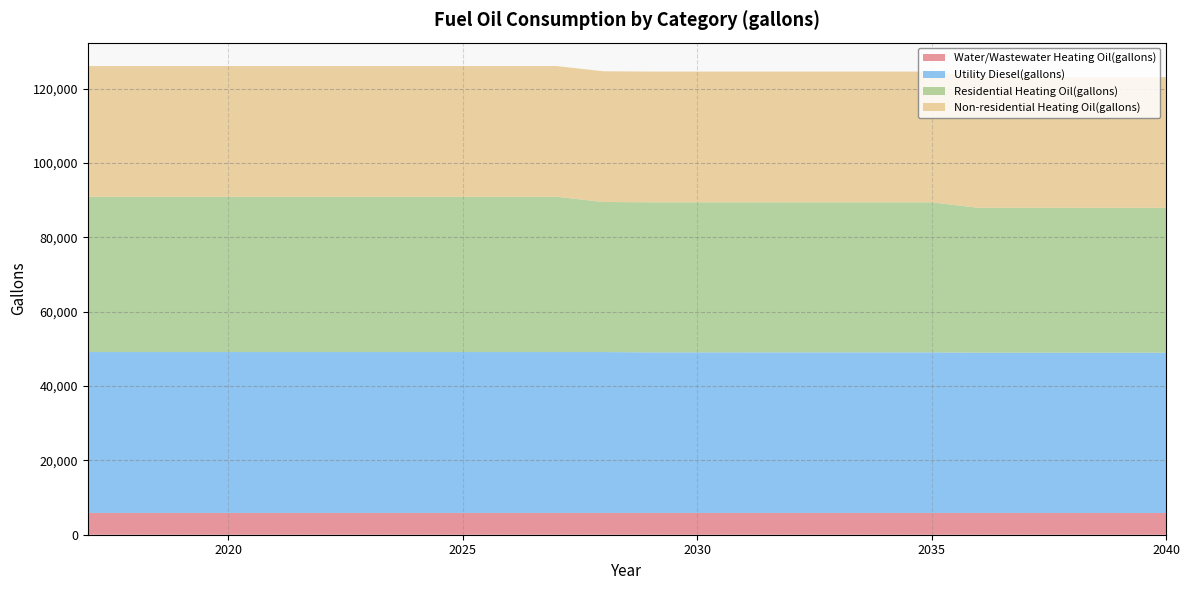

Reading left to right, what are all the values shown in this chart?

Water/Wastewater Heating Oil(gallons): 2017=5859.4	2018=5859.9	2019=5859.8	2020=5860.1	2021=5860.6	2022=5860.5	2023=5860.1	2024=5859.8	2025=5859.5	2026=5859.0	2027=5858.4	2028=5858.0	2029=5856.4	2030=5854.8	2031=5853.5	2032=5853.1	2033=5852.9	2034=5852.5	2035=5852.0	2036=5851.1	2037=5850.0	2038=5848.8	2039=5847.8	2040=5847.0
Utility Diesel(gallons): 2017=43287.6	2018=43287.6	2019=43287.6	2020=43287.6	2021=43287.6	2022=43287.6	2023=43287.6	2024=43287.6	2025=43287.6	2026=43287.6	2027=43287.6	2028=43287.6	2029=43204.9	2030=43204.9	2031=43204.9	2032=43204.9	2033=43204.9	2034=43204.9	2035=43204.9	2036=43122.3	2037=43122.3	2038=43122.3	2039=43122.3	2040=43122.3
Residential Heating Oil(gallons): 2017=41779.2	2018=41779.2	2019=41779.2	2020=41779.2	2021=41779.2	2022=41779.2	2023=41779.2	2024=41779.2	2025=41779.2	2026=41779.2	2027=41779.2	2028=40378.8	2029=40378.8	2030=40378.8	2031=40378.8	2032=40378.8	2033=40378.8	2034=40378.8	2035=40378.8	2036=38978.3	2037=38978.3	2038=38978.3	2039=38978.3	2040=38978.3
Non-residential Heating Oil(gallons): 2017=35168.8	2018=35168.8	2019=35168.8	2020=35168.8	2021=35168.8	2022=35168.8	2023=35168.8	2024=35168.8	2025=35168.8	2026=35168.8	2027=35168.8	2028=35168.8	2029=35168.8	2030=35168.8	2031=35168.8	2032=35168.8	2033=35168.8	2034=35168.8	2035=35168.8	2036=35168.8	2037=35168.8	2038=35168.8	2039=35168.8	2040=35168.8